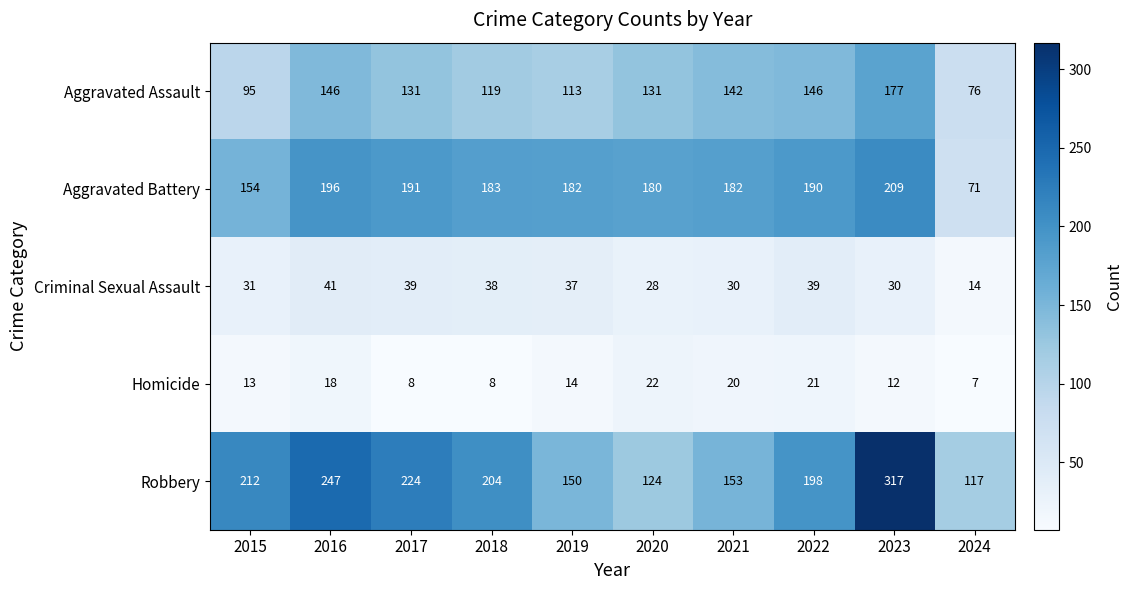

What is the total value across all series at 2022?

594